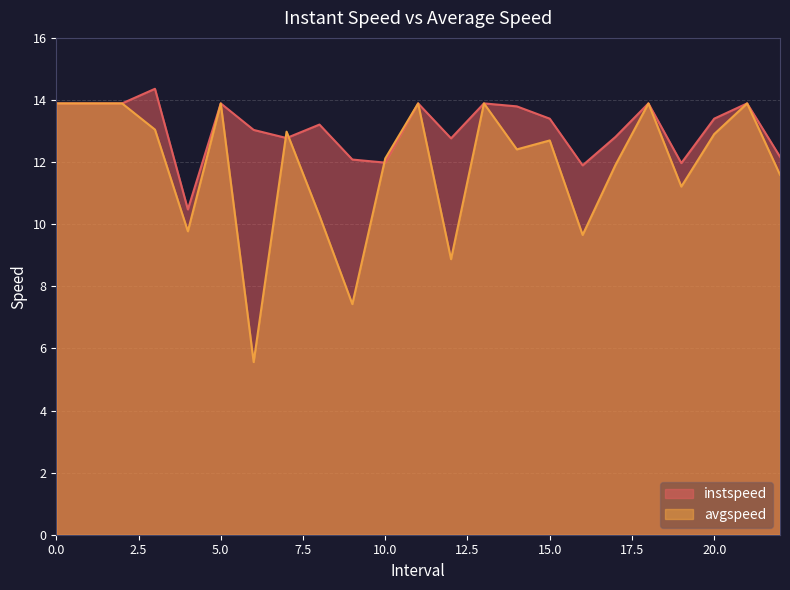

Reading right to left, extract all data points from this chart.

instspeed: 22.0=12.2	21=13.9	20.0=13.4	19.0=12.0	18=13.9	17.0=12.8	16.0=11.9	15.0=13.4	14.0=13.8	13=13.9	12.0=12.8	11=13.9	10.0=12.0	9.0=12.1	8.0=13.2	7.0=12.8	6.0=13.0	5=13.9	4.0=10.5	3.0=14.4	2=13.9	1=13.9	0=13.9
avgspeed: 22.0=11.6	21=13.9	20.0=12.9	19.0=11.2	18=13.9	17.0=11.9	16.0=9.7	15.0=12.7	14.0=12.4	13=13.9	12.0=8.9	11=13.9	10.0=12.1	9.0=7.4	8.0=10.3	7.0=13.0	6.0=5.6	5=13.9	4.0=9.8	3.0=13.0	2=13.9	1=13.9	0=13.9